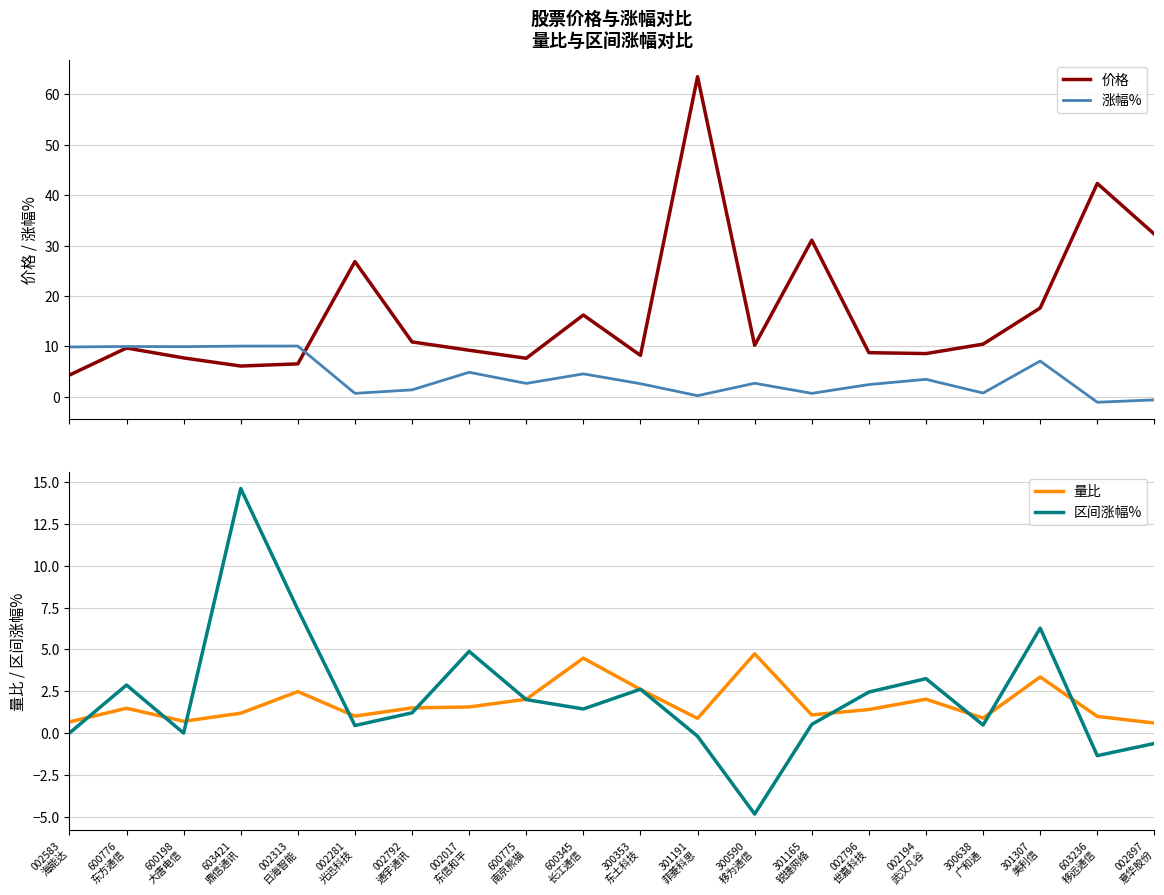

What is the label of the 13th point from the left?

300590
移为通信